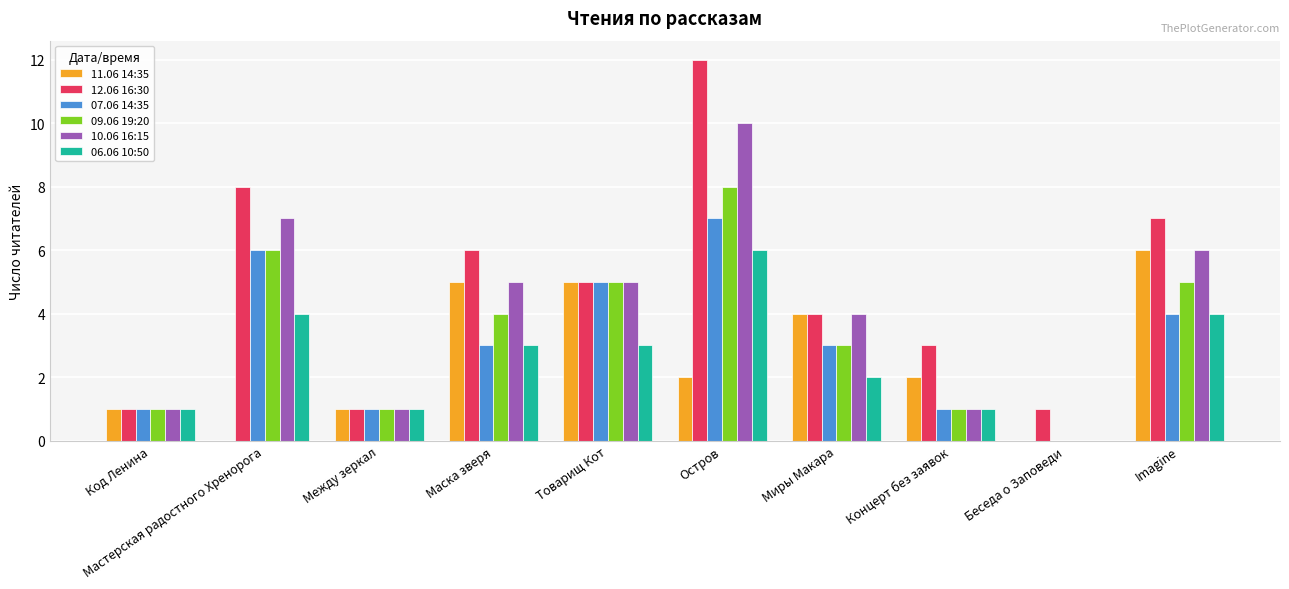

At which label does 11.06 14:35 first exceed 2?

Маска зверя